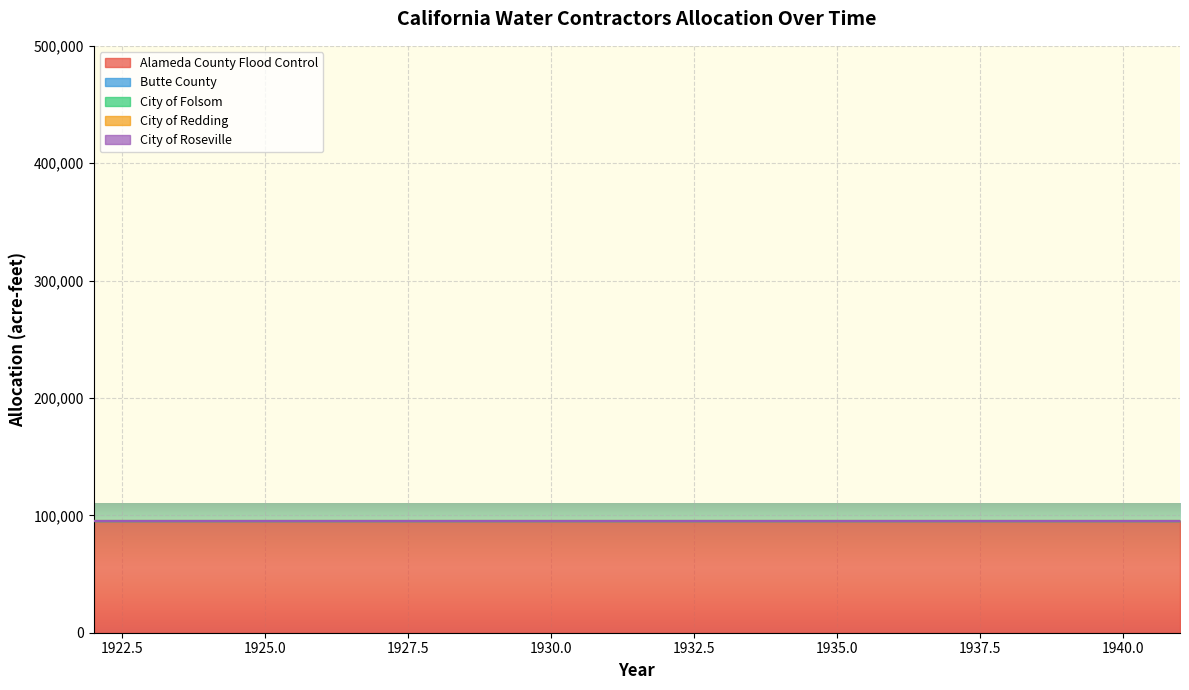

True or false: City of Roseville and City of Folsom intersect in this chart.

False